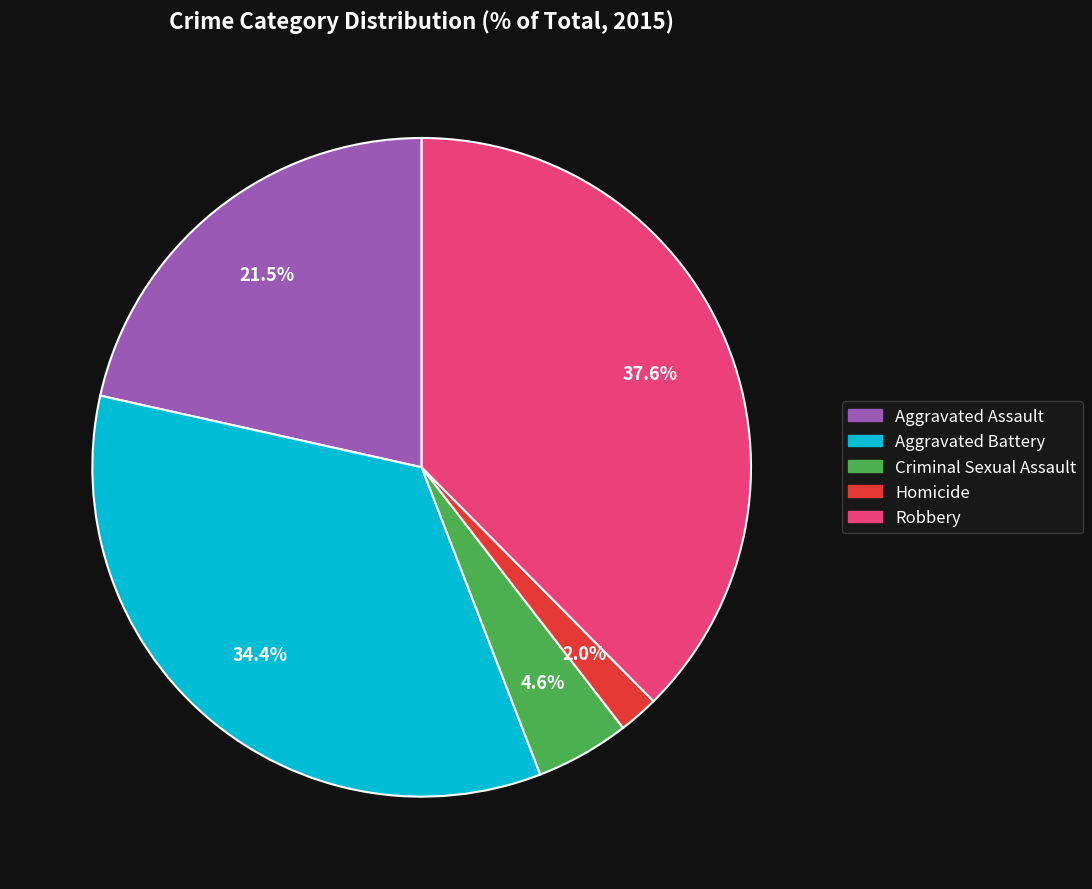

Count the number of slices in the pie.

5